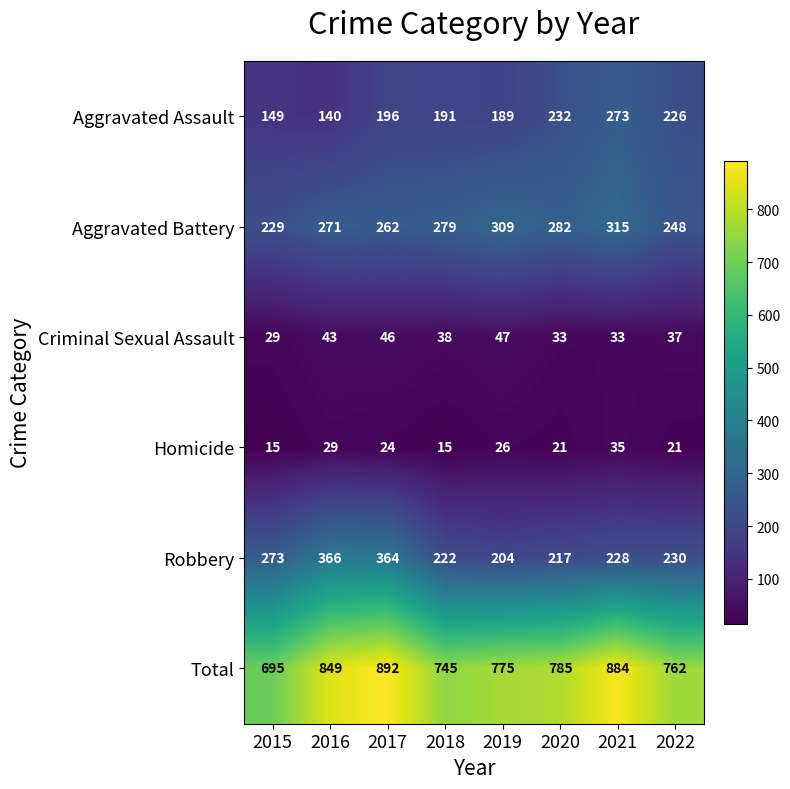

At how many categories does at least one series exceed 160?

8